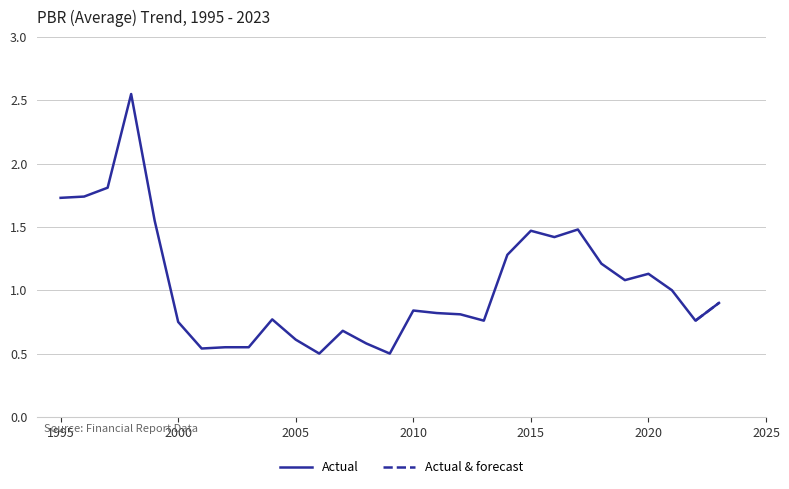

List the labels in order of value, largest first.

1998, 1997, 1996, 1995, 1999, 2017, 2015, 2016, 2014, 2018, 2020, 2019, 2021, 2023, 2010, 2011, 2012, 2004, 2013, 2022, 2000, 2007, 2005, 2008, 2002, 2003, 2001, 2006, 2009